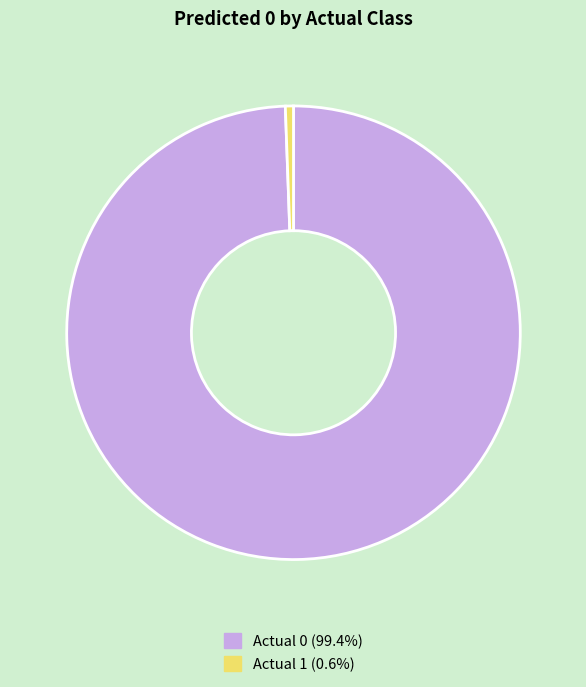

How many slices are in this pie chart?

2